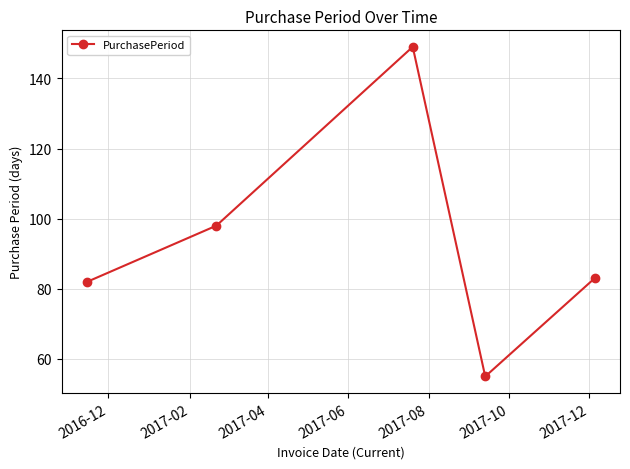

What is the maximum value shown in the chart?

149